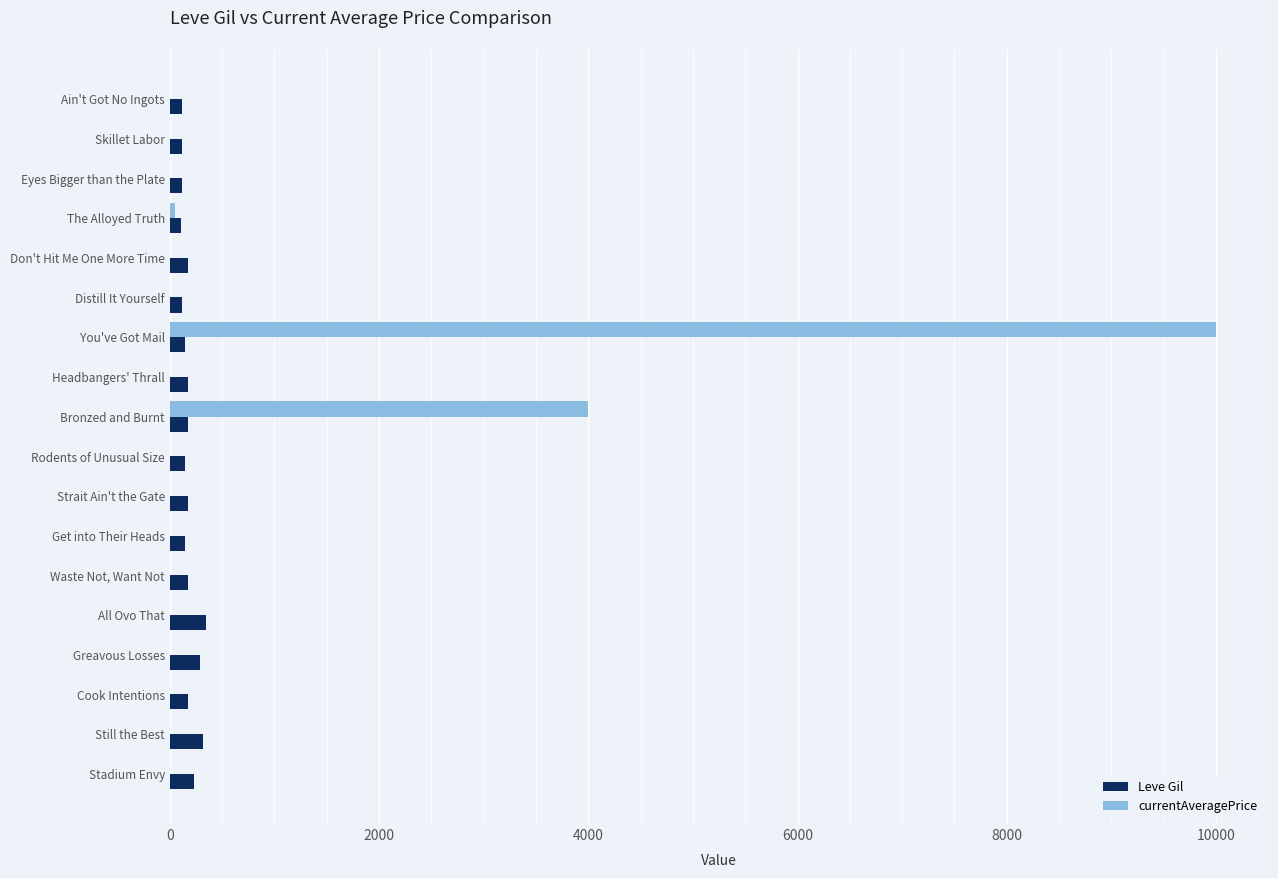

Which series has the largest total across all categories?

currentAveragePrice